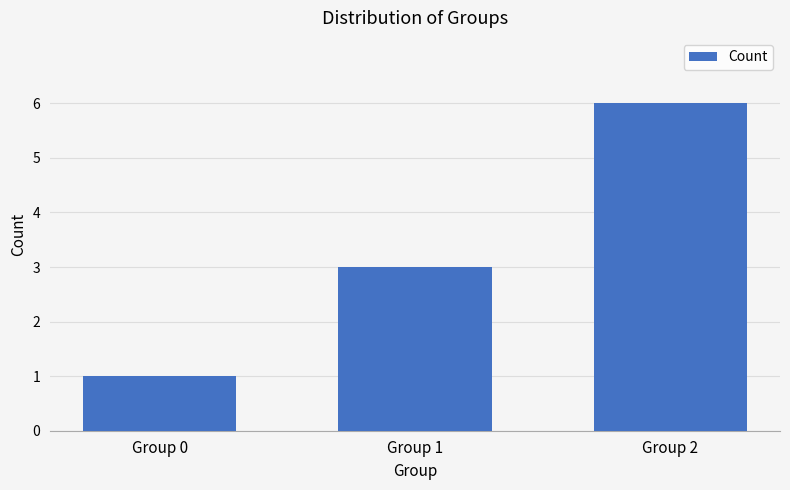

Is it true that the value at Group 0 is 1?

True